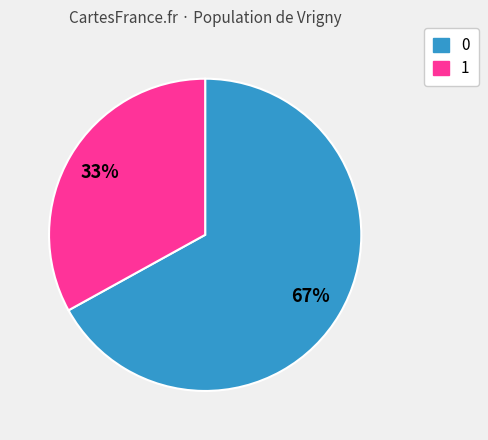

To the nearest percent, what is the combined percentage of 0 and 1?

100%